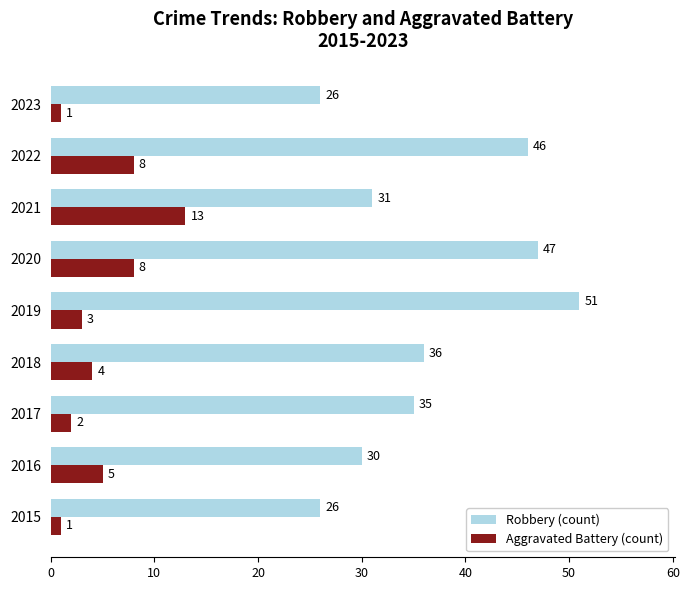

List the series in order of their peak value, highest first.

Robbery (count), Aggravated Battery (count)